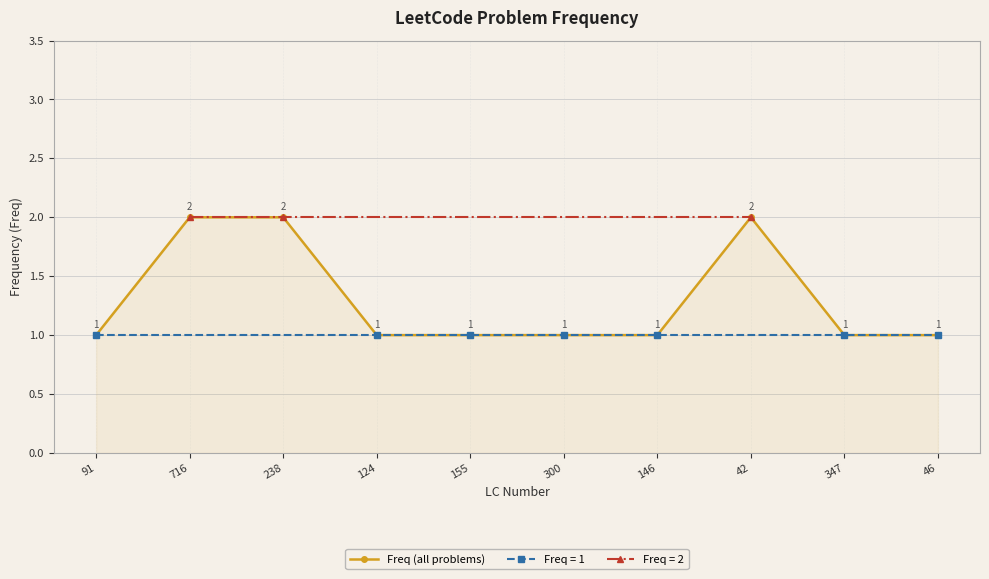

True or false: the data shows 1 at 238.

False